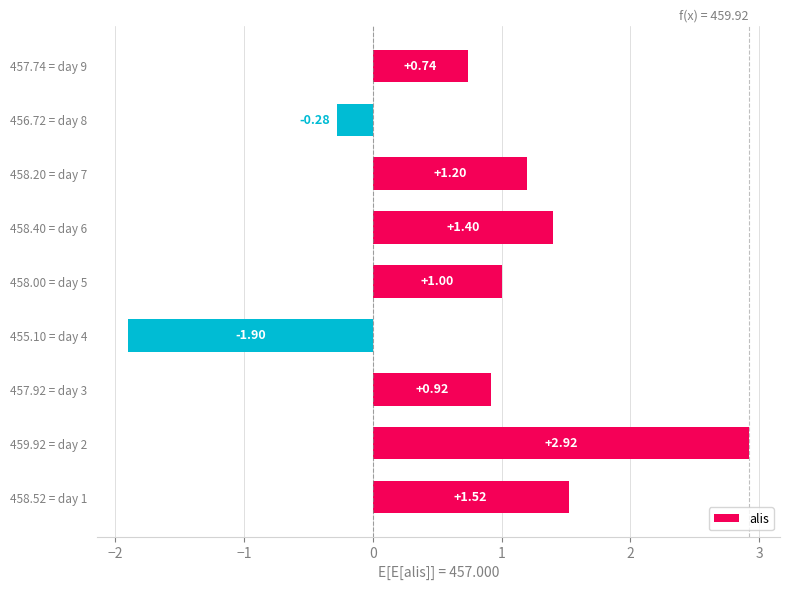

Rank the categories by value from highest to lowest.

459.92 = day 2, 458.52 = day 1, 458.40 = day 6, 458.20 = day 7, 458.00 = day 5, 457.92 = day 3, 457.74 = day 9, 456.72 = day 8, 455.10 = day 4